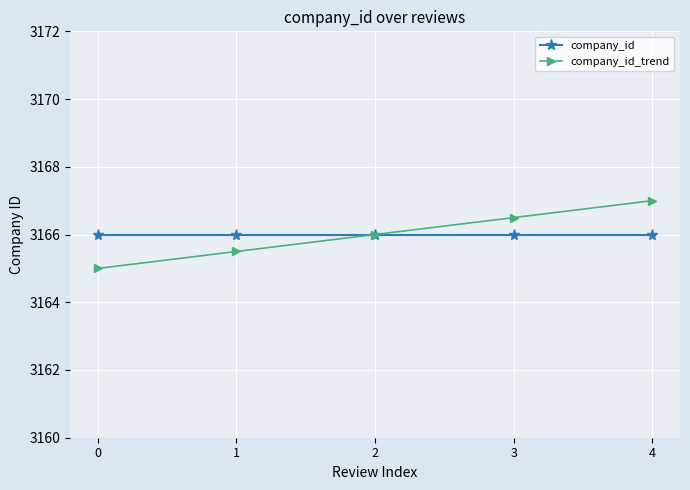

Which series changed the most between 1 and 2?

company_id_trend